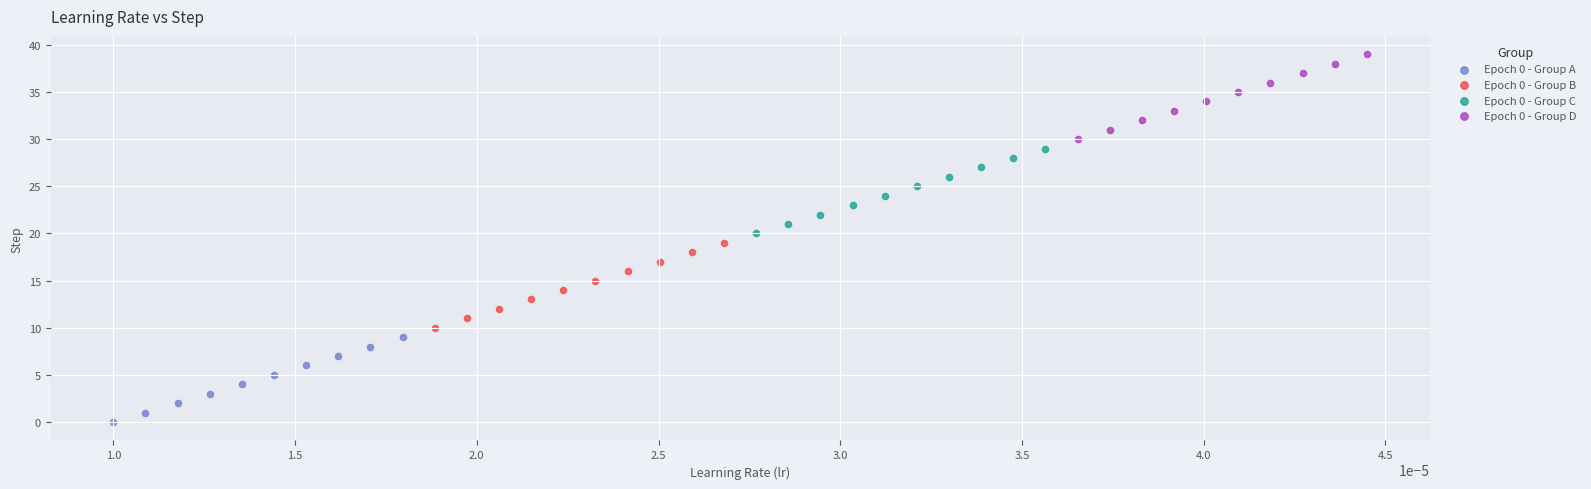

What are all the series names shown in the legend?

Epoch 0 - Group A, Epoch 0 - Group B, Epoch 0 - Group C, Epoch 0 - Group D